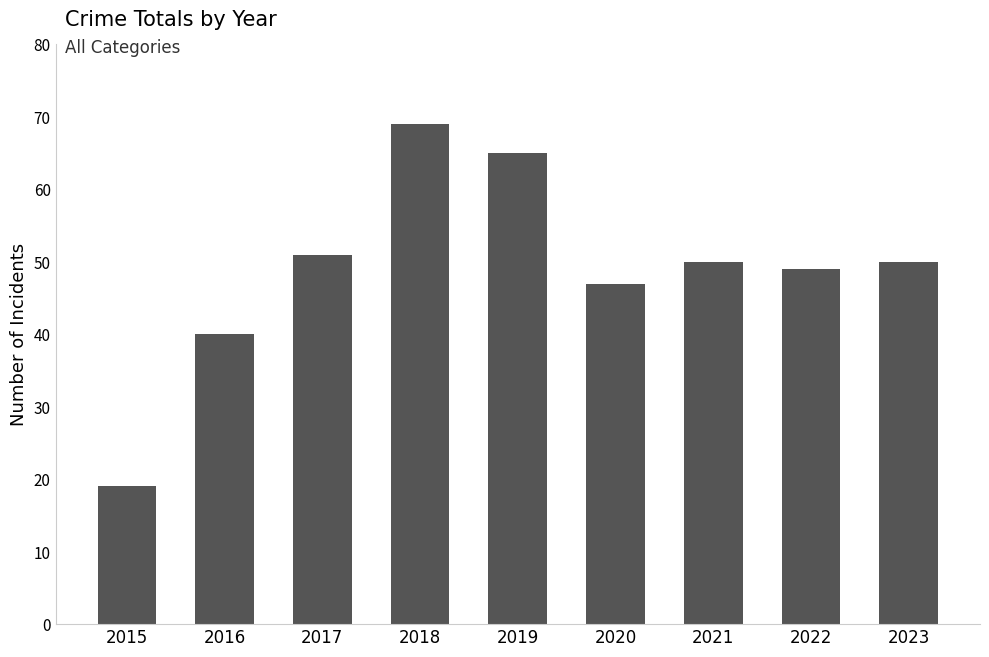

What is the difference between the values at 2019 and 2016?

25